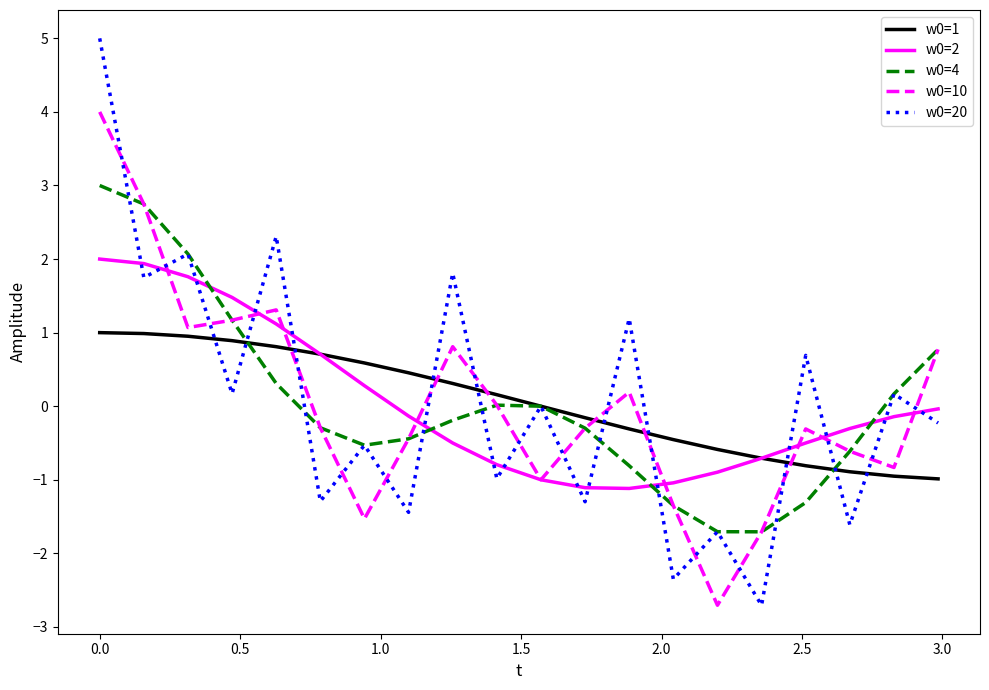

What is the minimum value shown in the chart?

-2.7